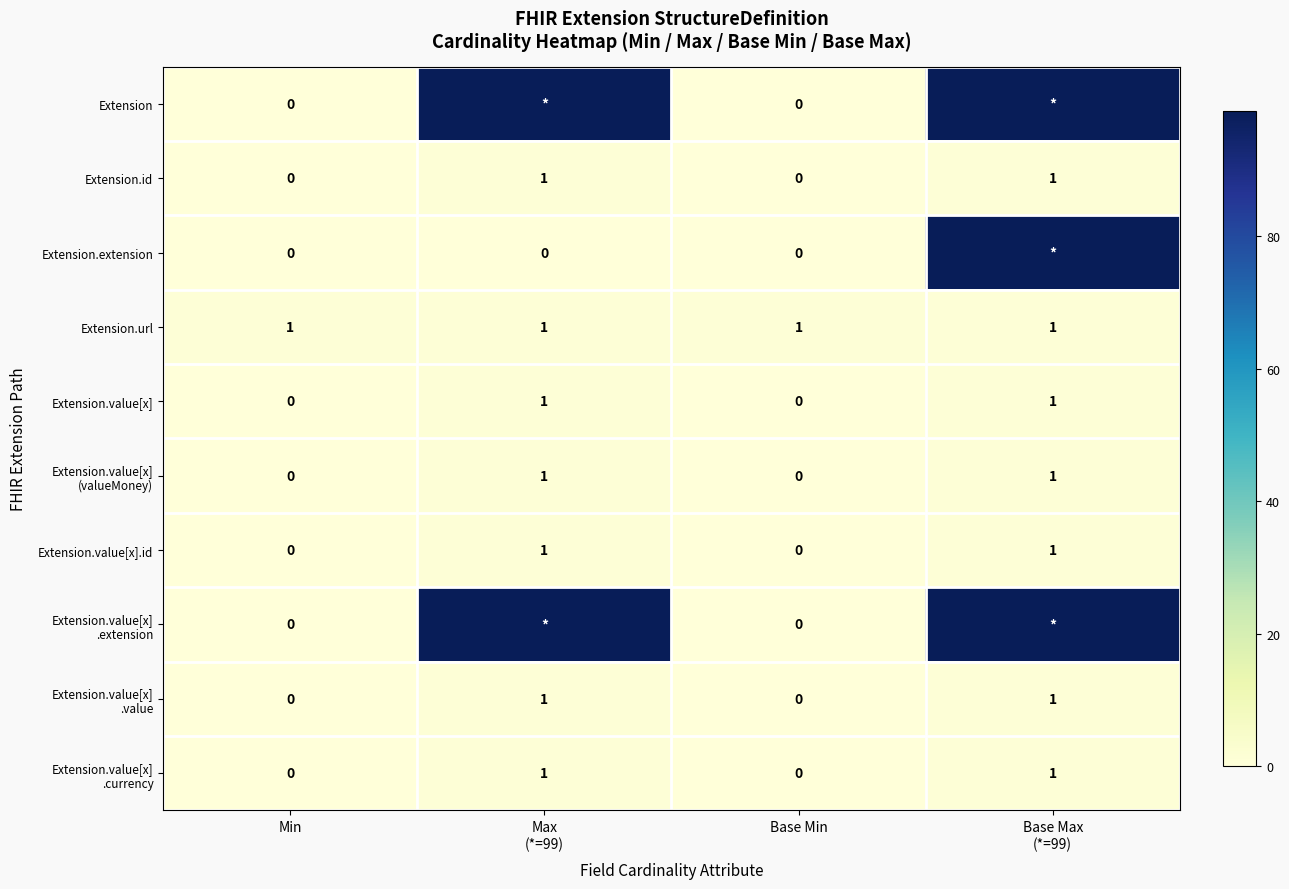

Count the Extension.value[x] values in the range 0 to 1.

4